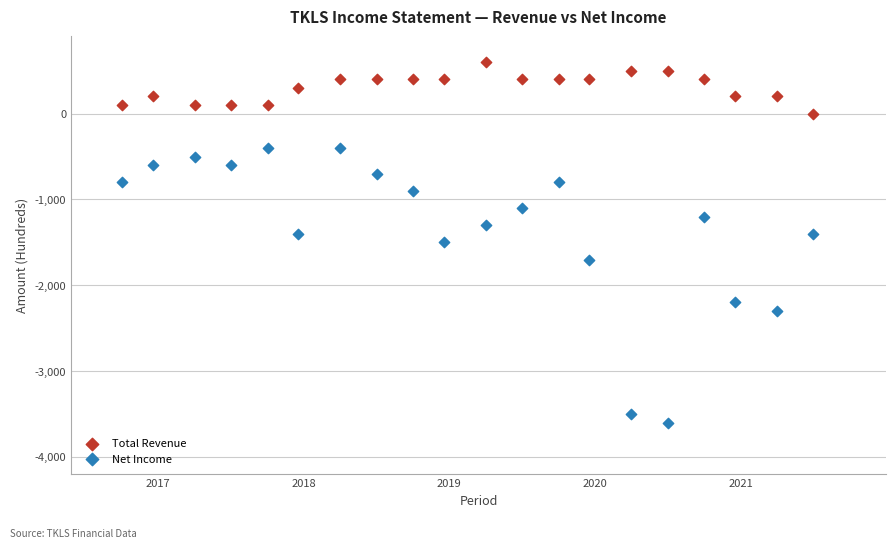

Which series contains the highest Y value?

Total Revenue